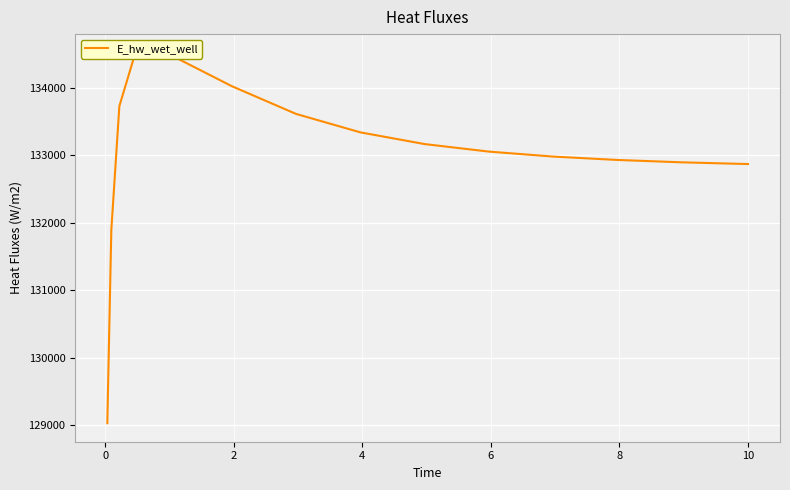

What is the label of the 6th point from the left?

8